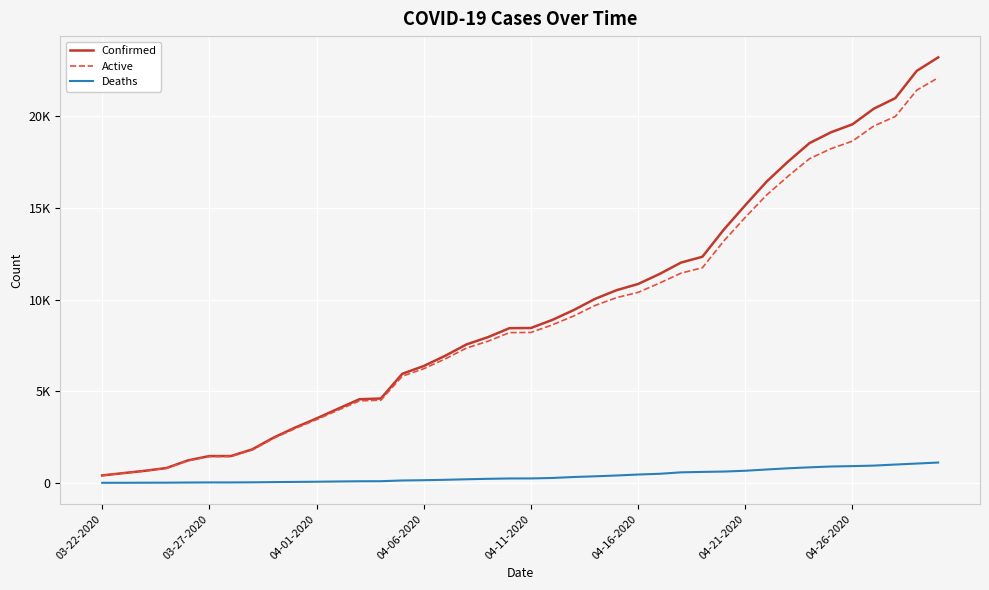

What is the highest value of the Confirmed series?

23220